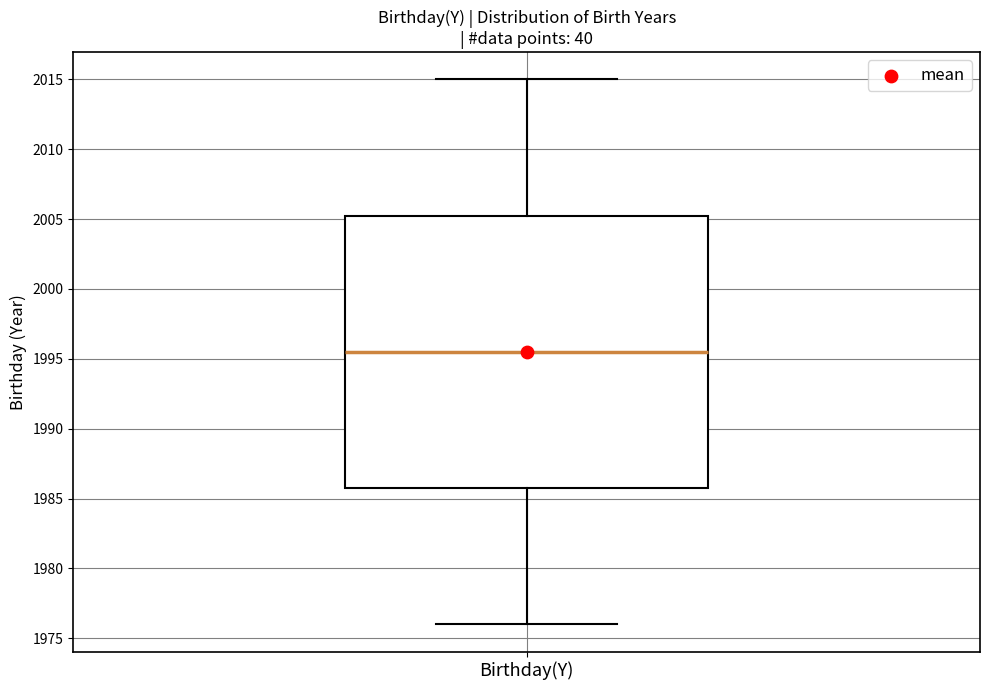

Transcribe this box plot: give where the median line is, the range the box spans, and where the two whiskers end, as read against the y-axis. The values are not printed on the chart, so give them approximately, as read against the axis.

median 1995.5, box 1986.0 to 2005.5, whiskers 1976.0 to 2015.0